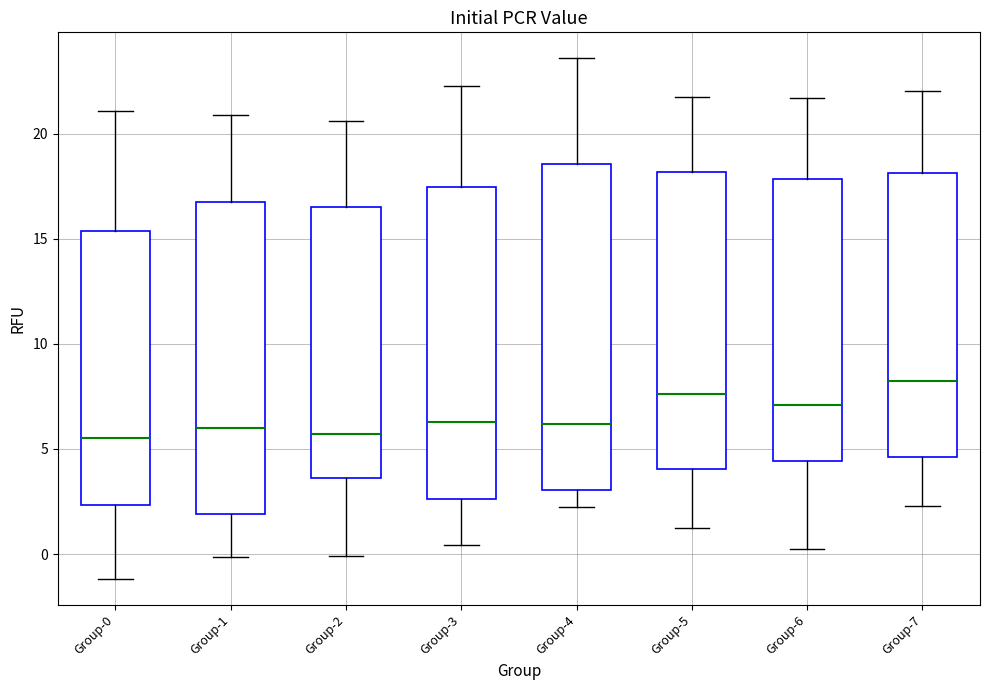

Which box is the tallest, from its lower edge to its upper edge?

Group-4